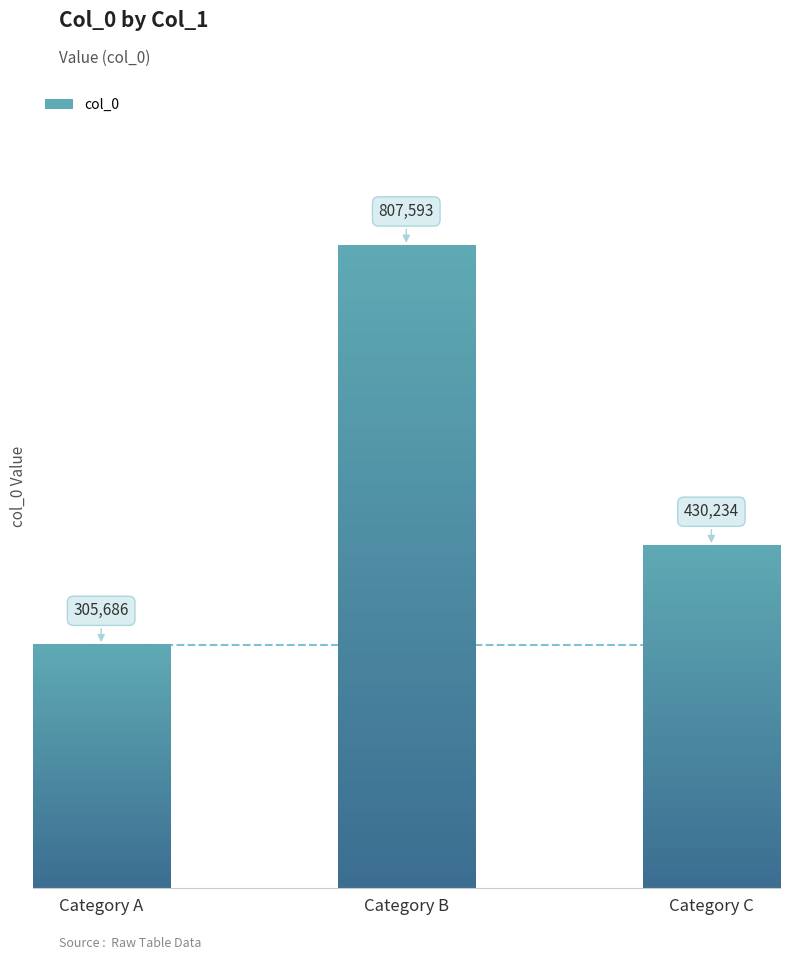

Count the number of data series in this chart.

1